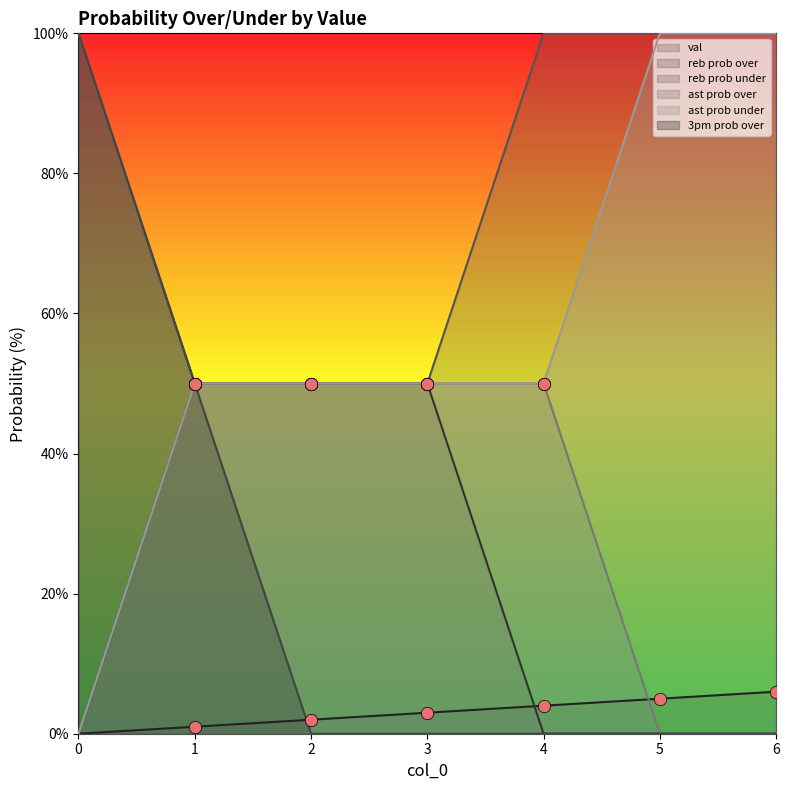

Which series has the widest spread of Y values?

reb prob over